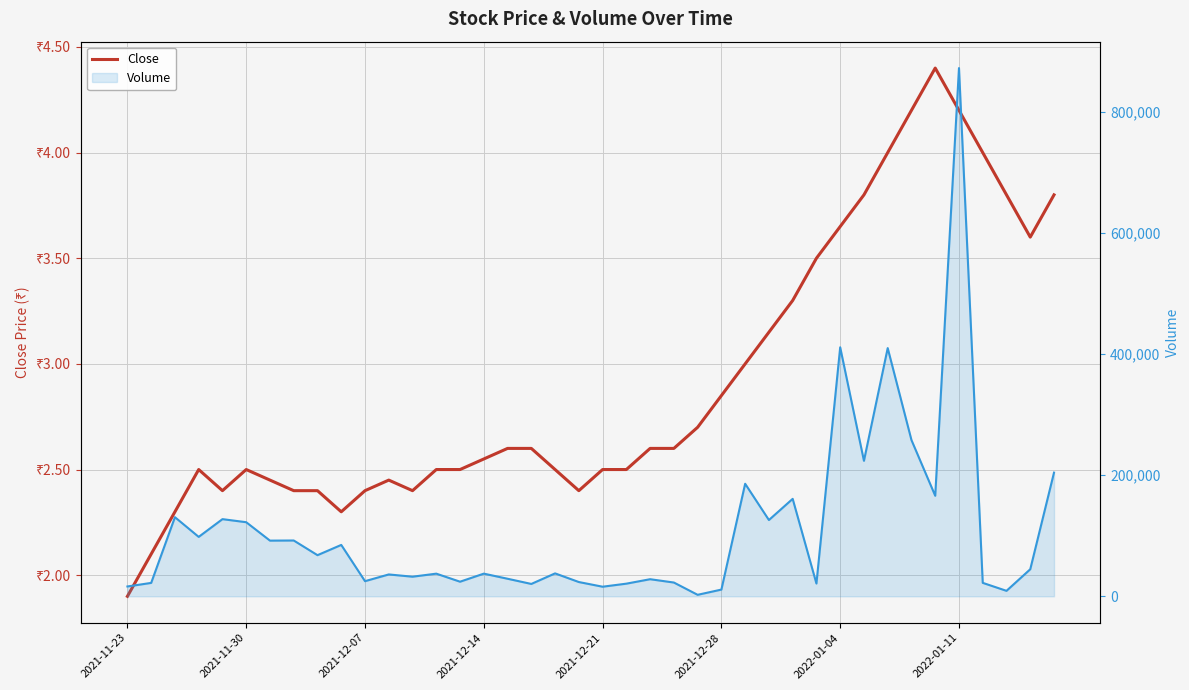

What value does the Volume (line) series have at 33?

258212.0